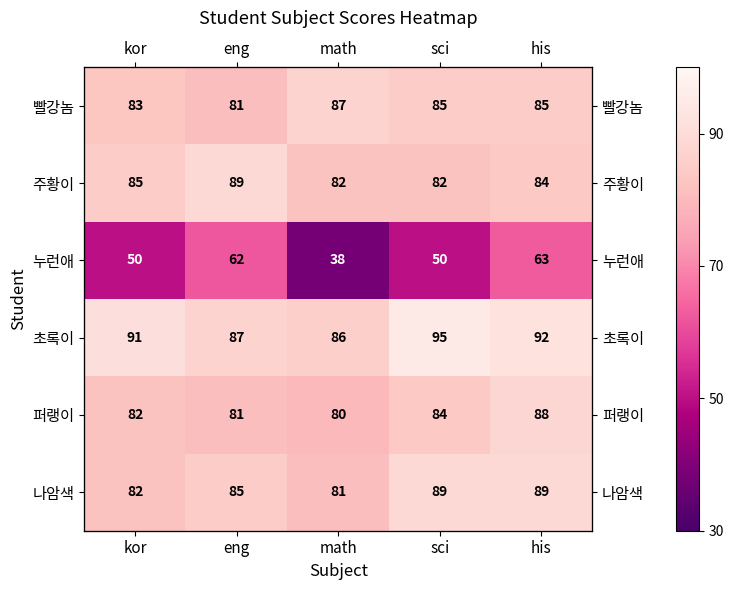

At which category does the chart reach its minimum across all series?

math